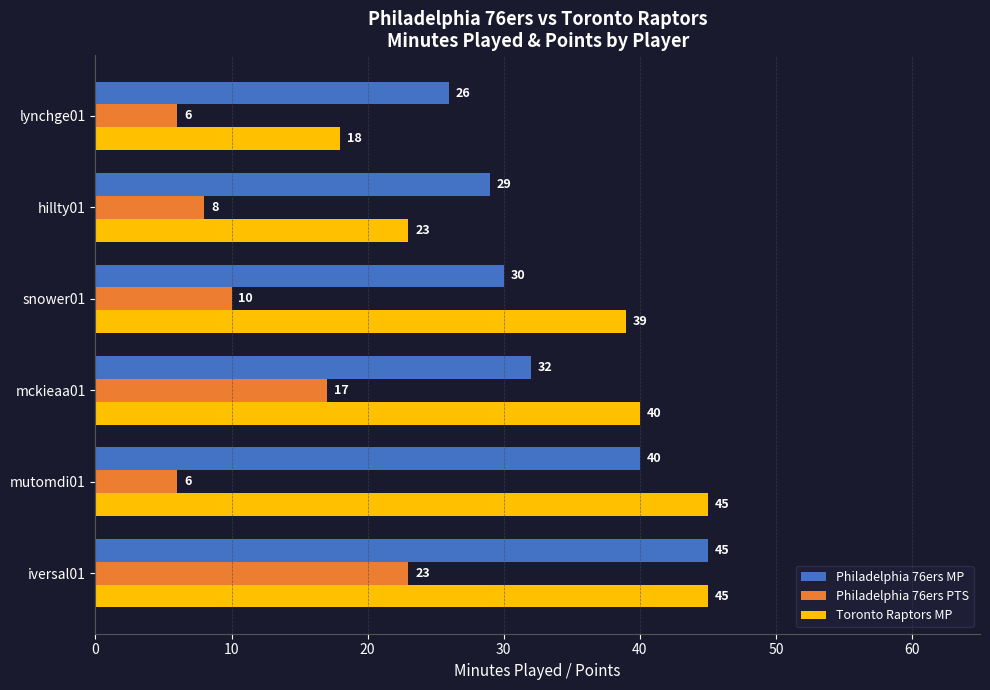

Which series has the largest total across all categories?

Toronto Raptors MP